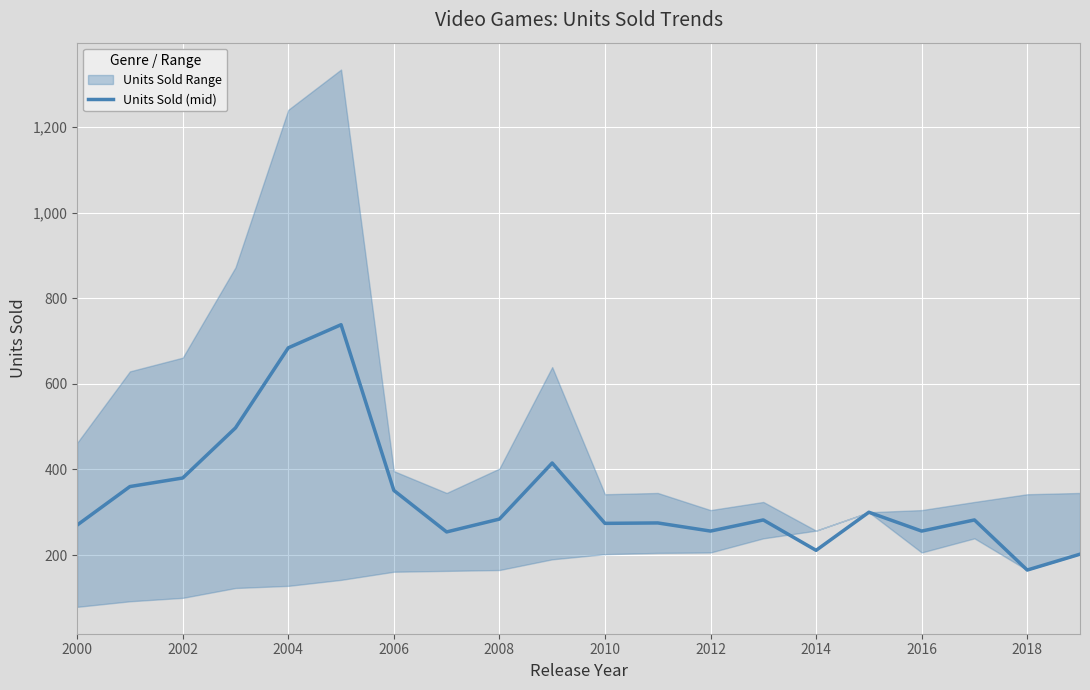

Which category has the lowest value in the Units Sold (mid) series?

2018